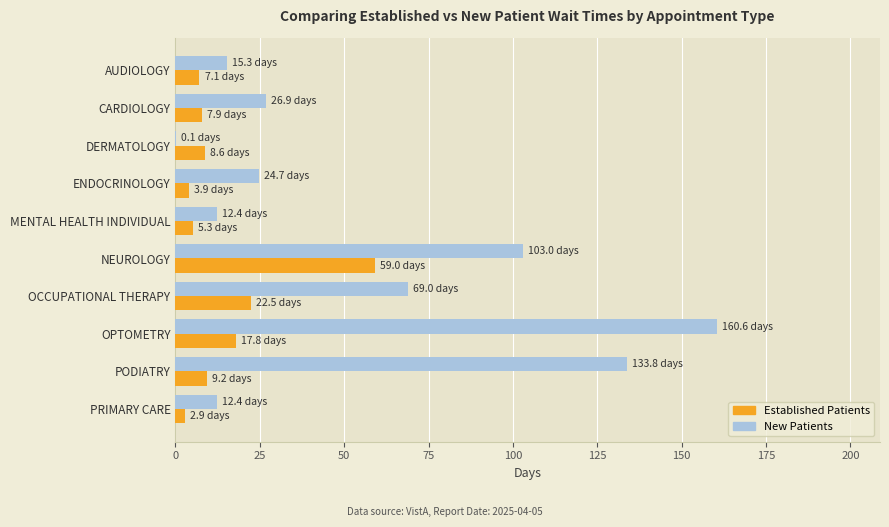

At which category is the sum across all series the highest?

OPTOMETRY